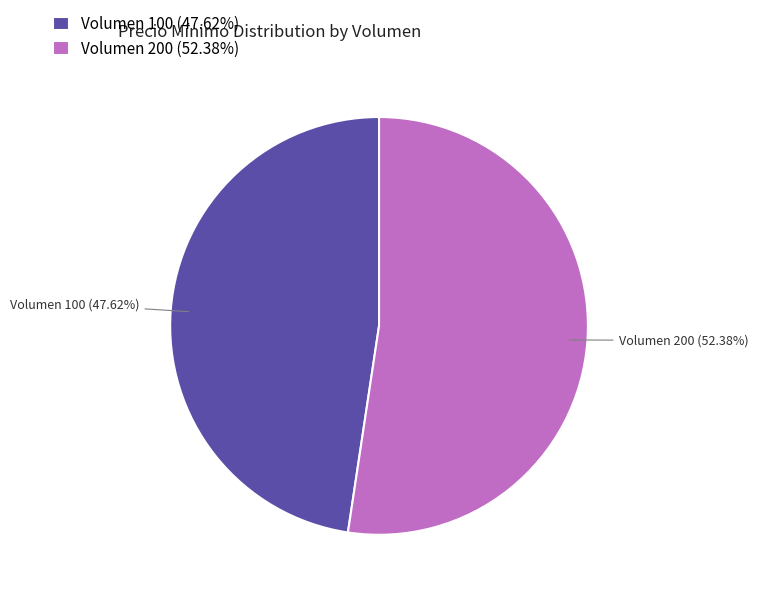

To the nearest percent, what is the combined percentage of Volumen 100 and Volumen 200?

100%